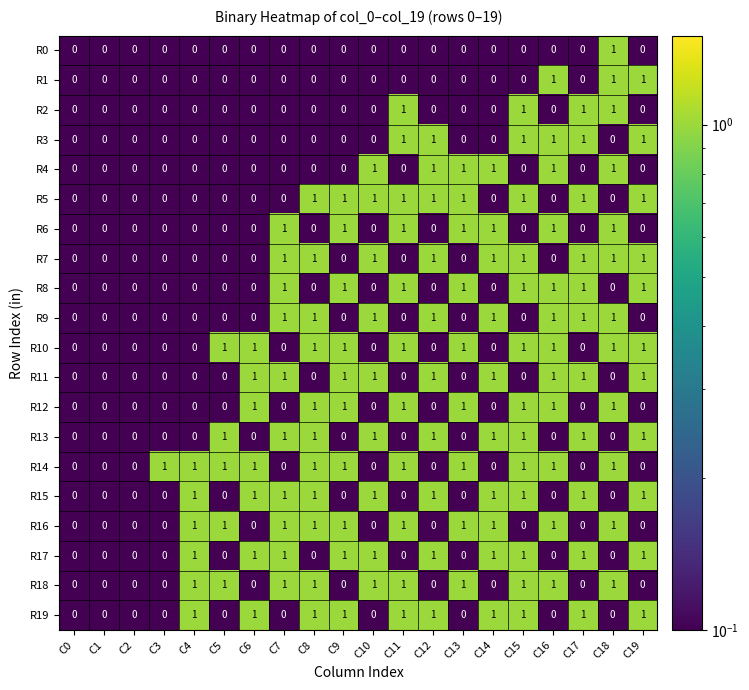

Is it true that R1 equals -1 at C1?

False